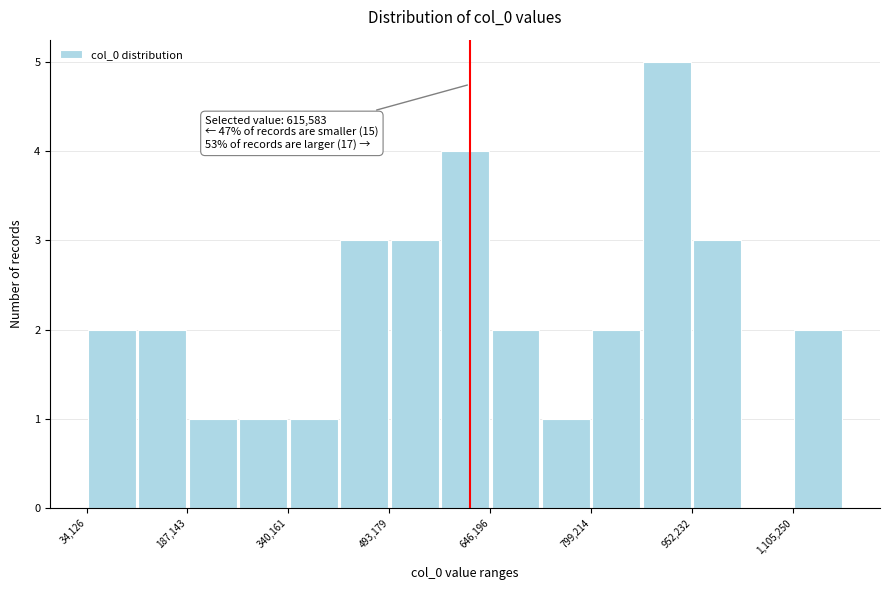

Around what value on the x-axis is the tallest bar? Give the approximate position of its centre, as read against the axis.

920000